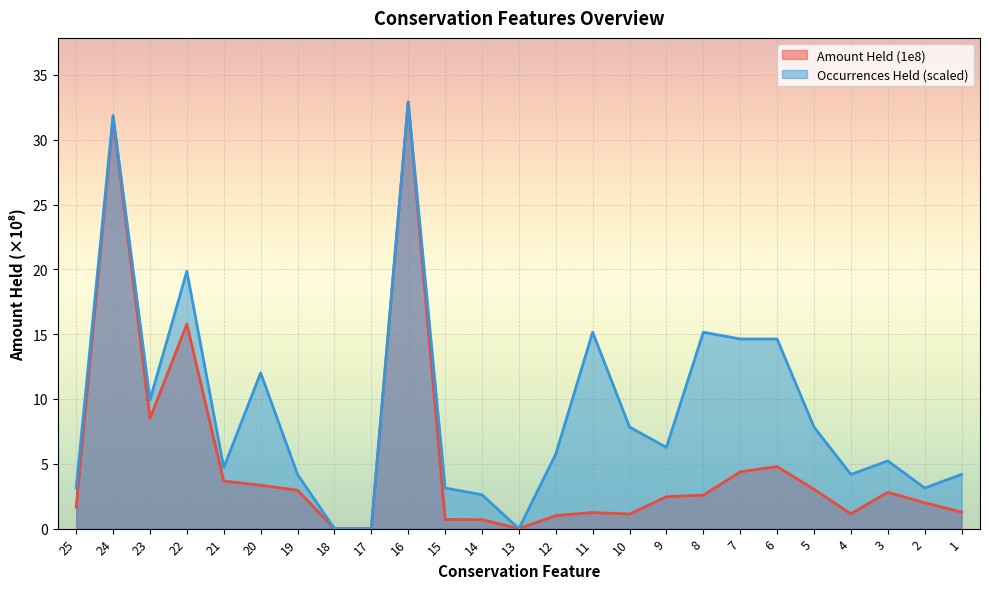

Is the value of Occurrences Held at 21 greater than the value of Amount Held (1e8) at 12?

Yes